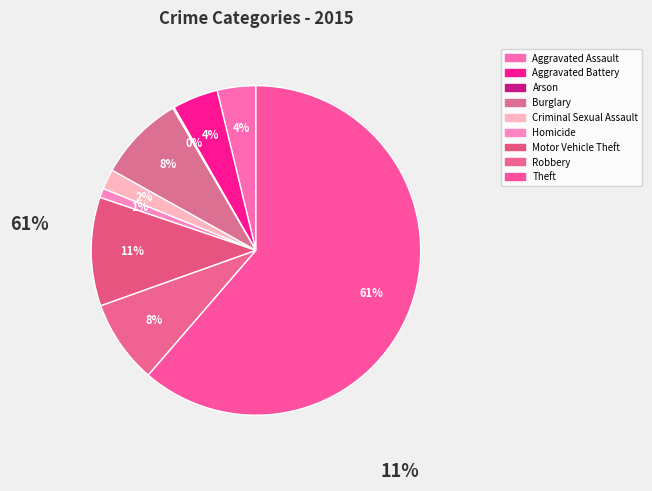

What portion of the pie excludes Criminal Sexual Assault?

98.0%